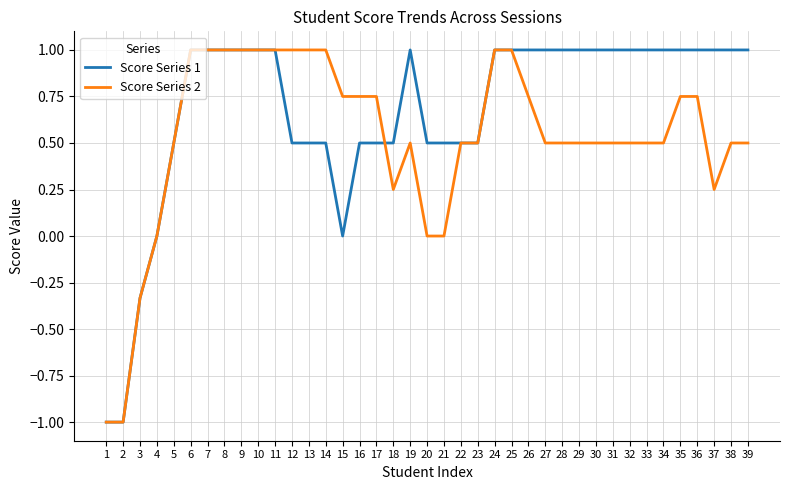

Between 8 and 30, which series saw the biggest shift?

Score Series 2